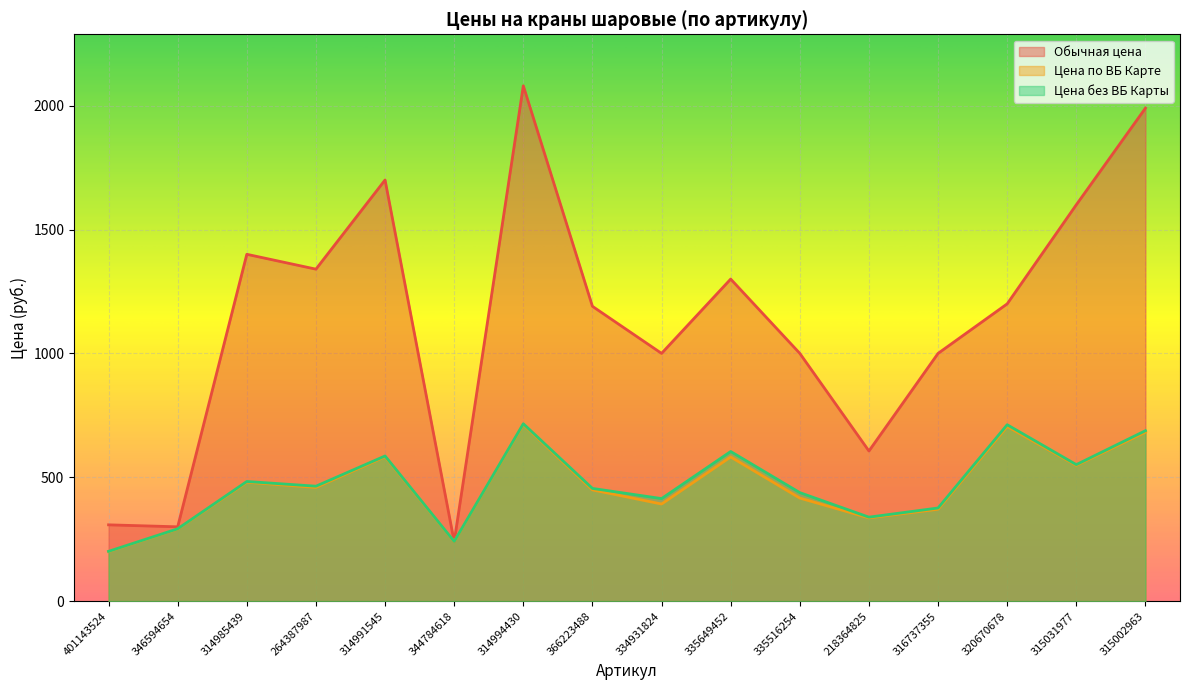

Between 366223488 and 264387987, which is larger?

264387987